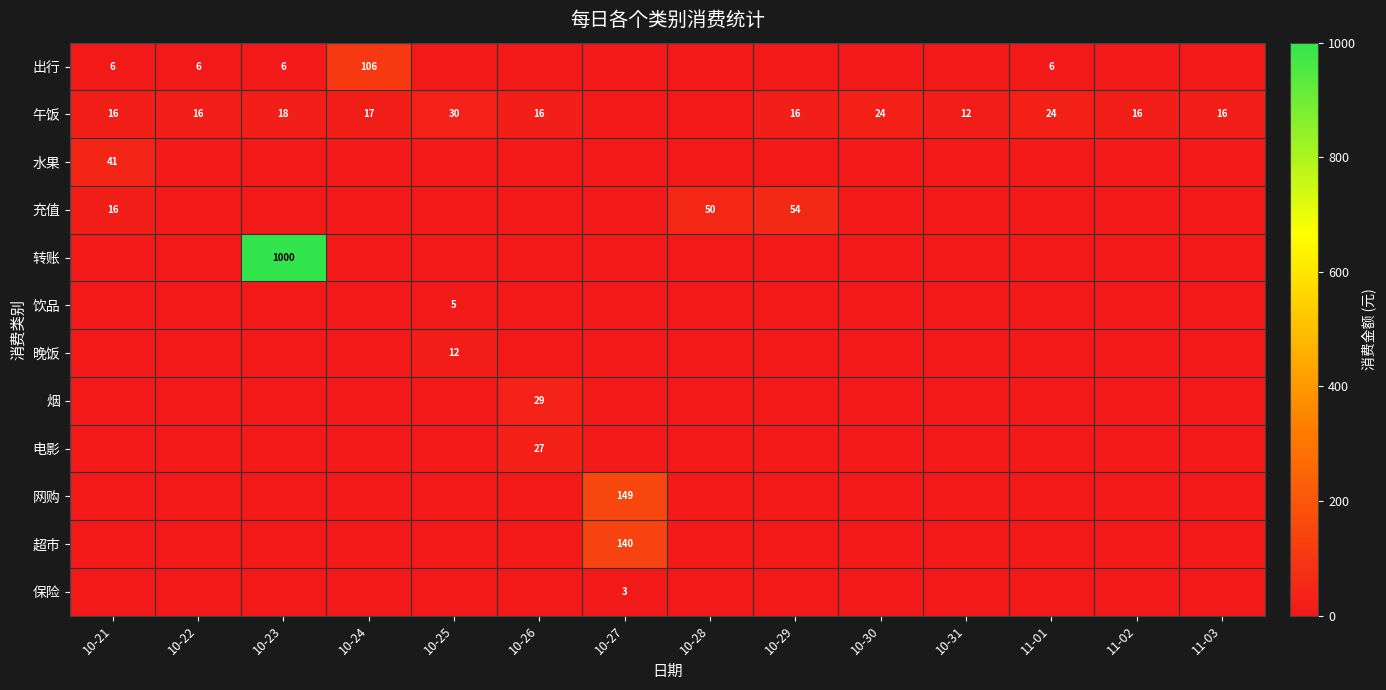

At 10-30, list the series in order from smallest to largest.

出行, 水果, 充值, 转账, 饮品, 晚饭, 烟, 电影, 网购, 超市, 保险, 午饭